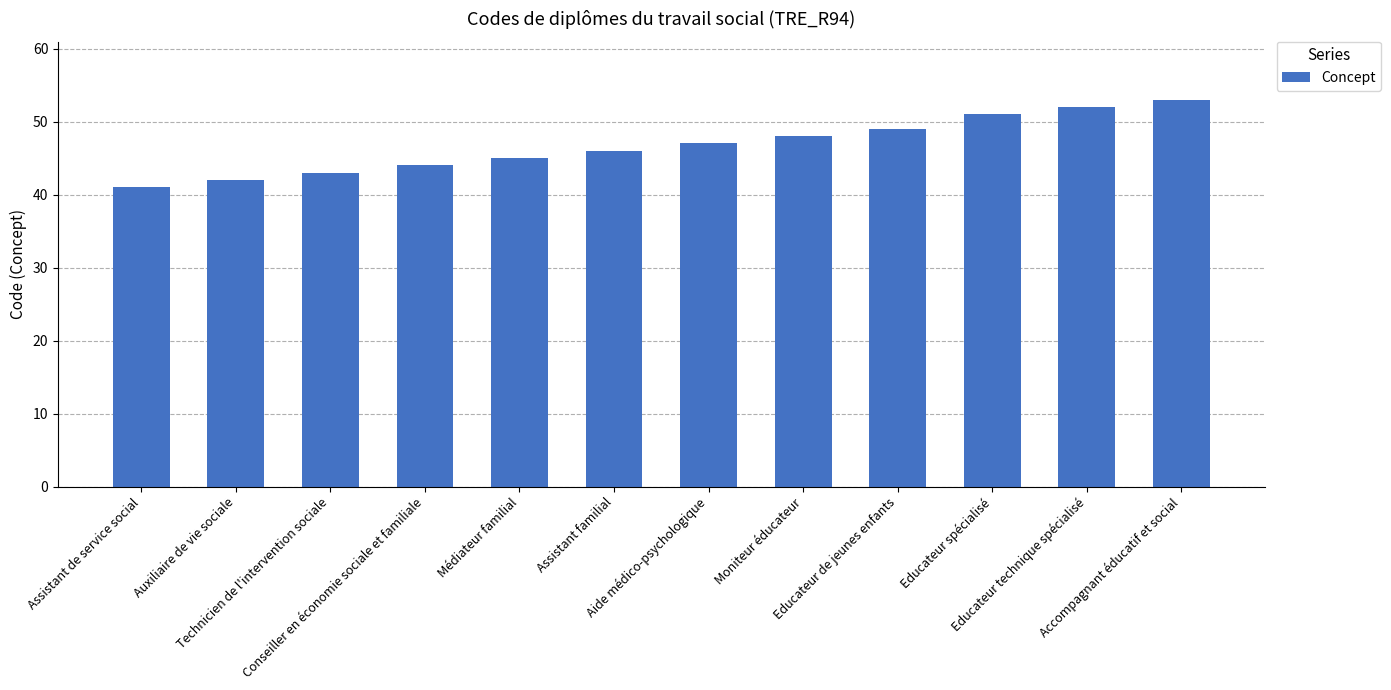

What is the value of the 5th bar from the left?

45